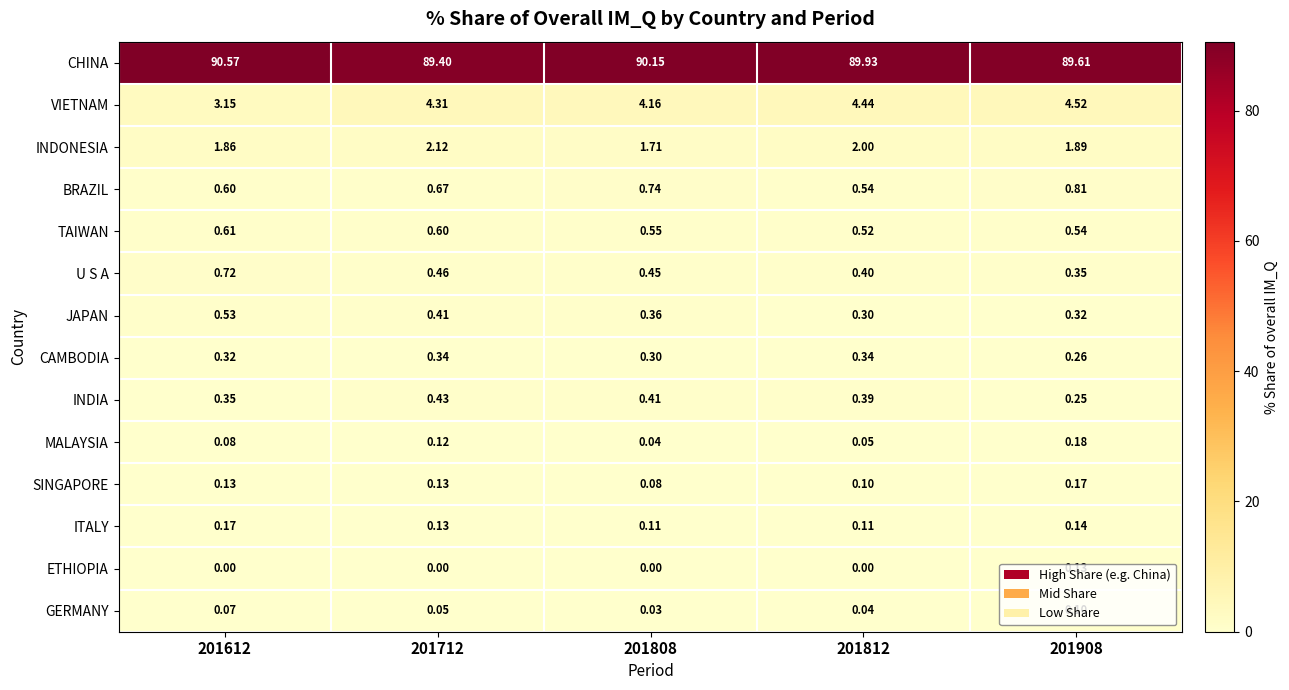

At 201612, list the series in order from smallest to largest.

ETHIOPIA, GERMANY, MALAYSIA, SINGAPORE, ITALY, CAMBODIA, INDIA, JAPAN, BRAZIL, TAIWAN, U S A, INDONESIA, VIETNAM, CHINA